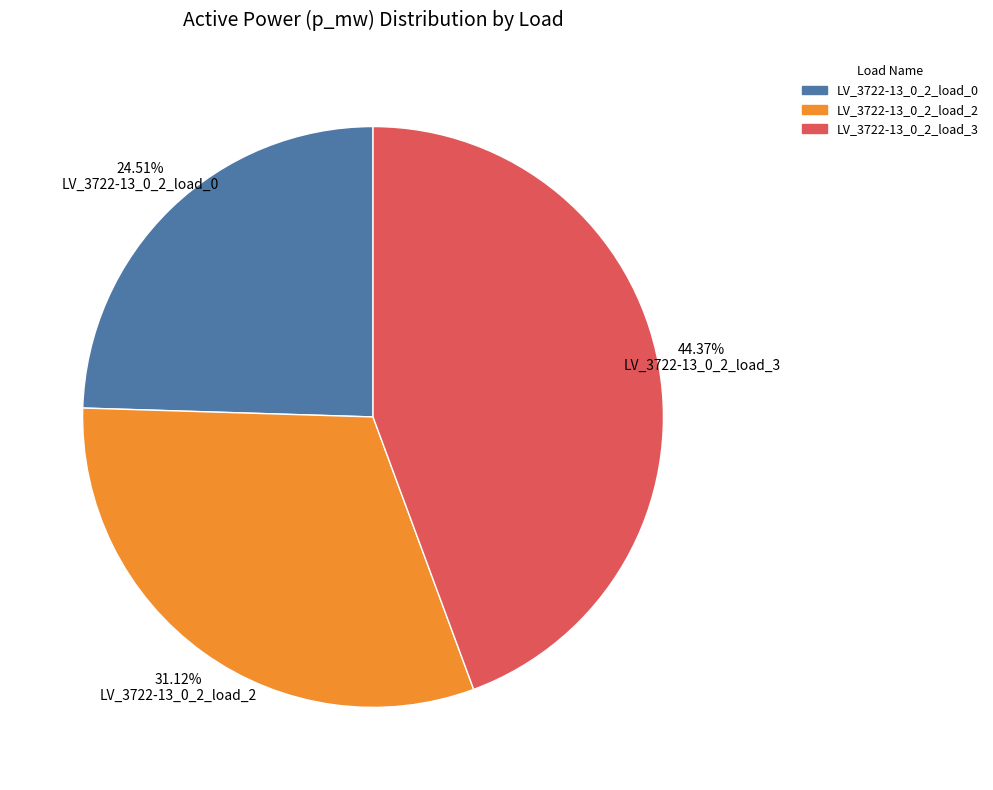

Is there a majority slice in this chart?

No